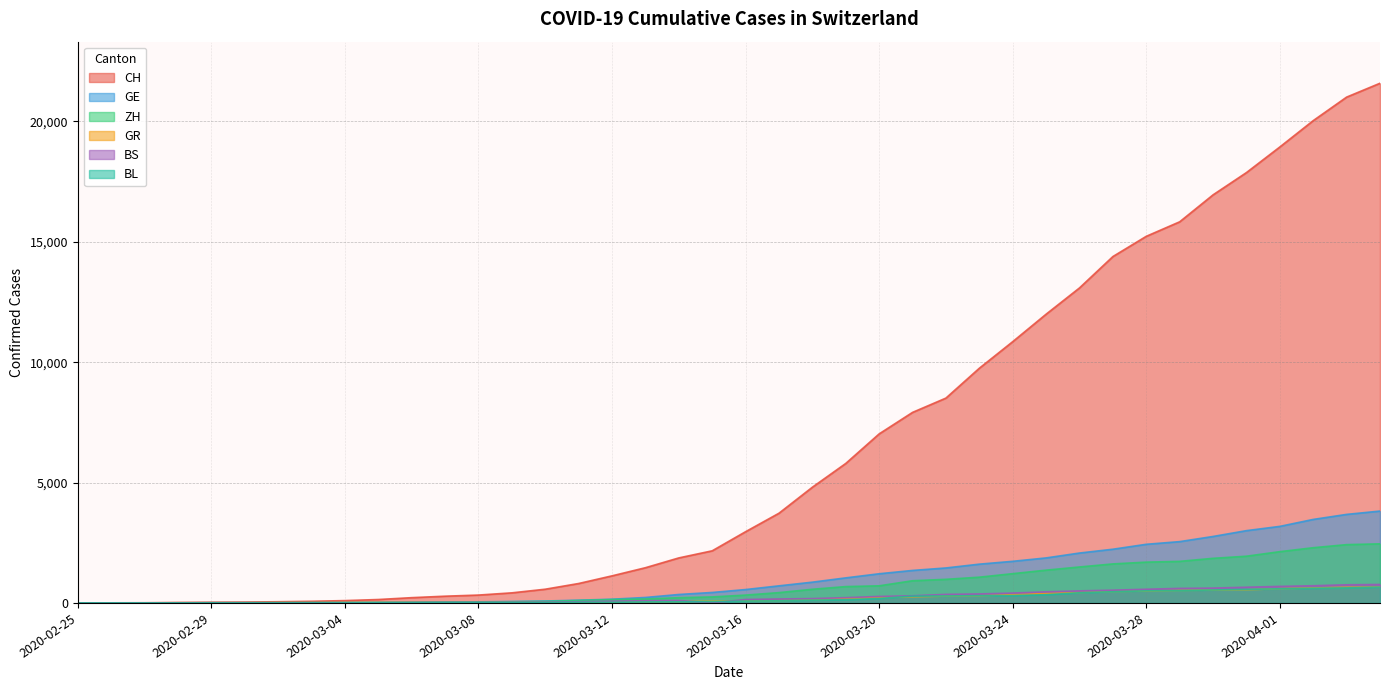

What is the sum of the BS values at 2020-02-29 and 2020-03-27?

531